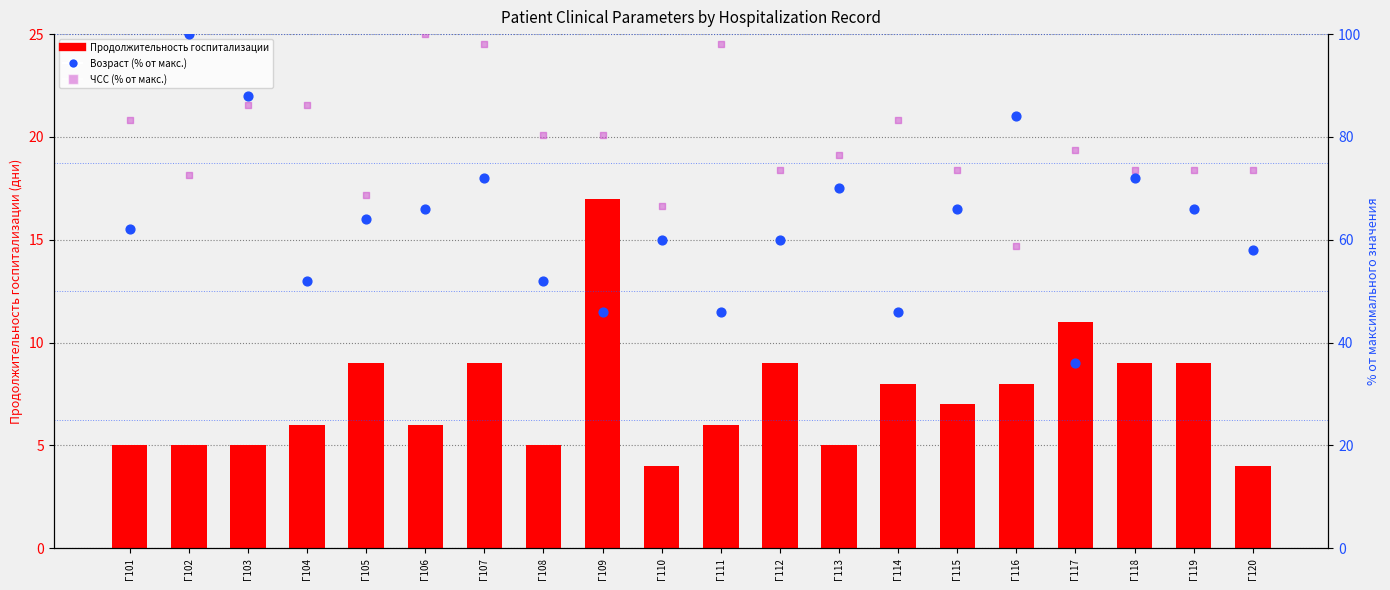

What are all the series names shown in the legend?

Продолжительность госпитализации, Возраст (% от макс.), ЧСС (% от макс.)